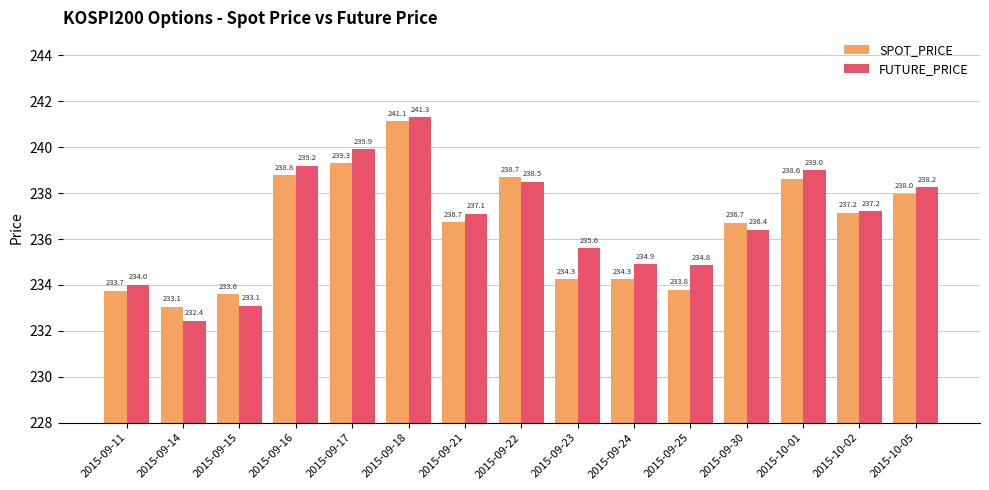

What is the highest value of the SPOT_PRICE series?

241.1